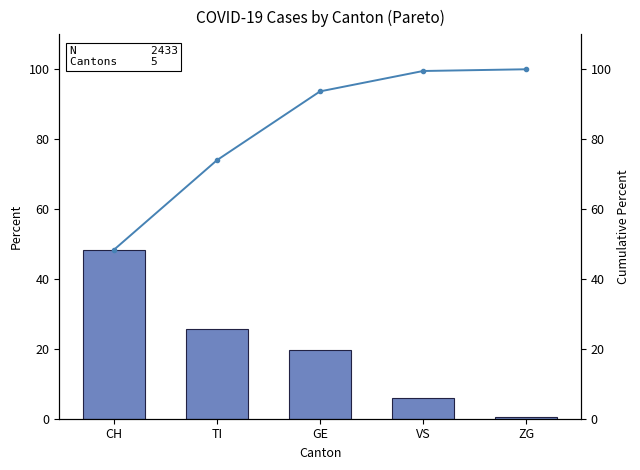

Which series has the largest total across all categories?

Cumulative Percent